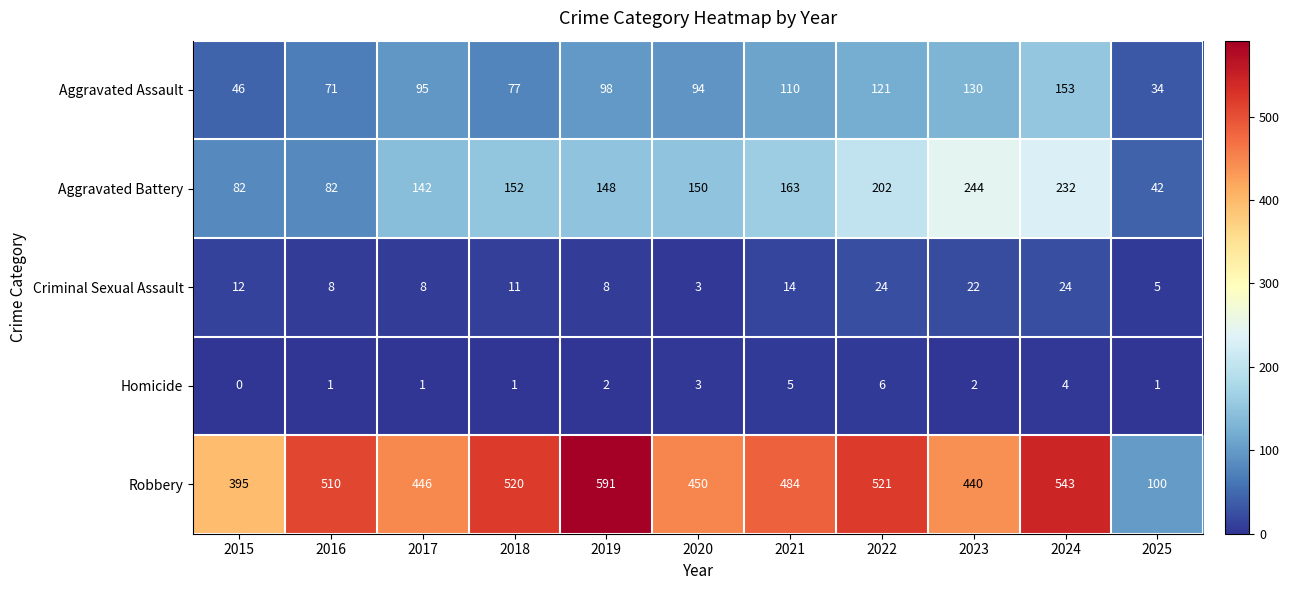

What is the sum of all Criminal Sexual Assault values?

139